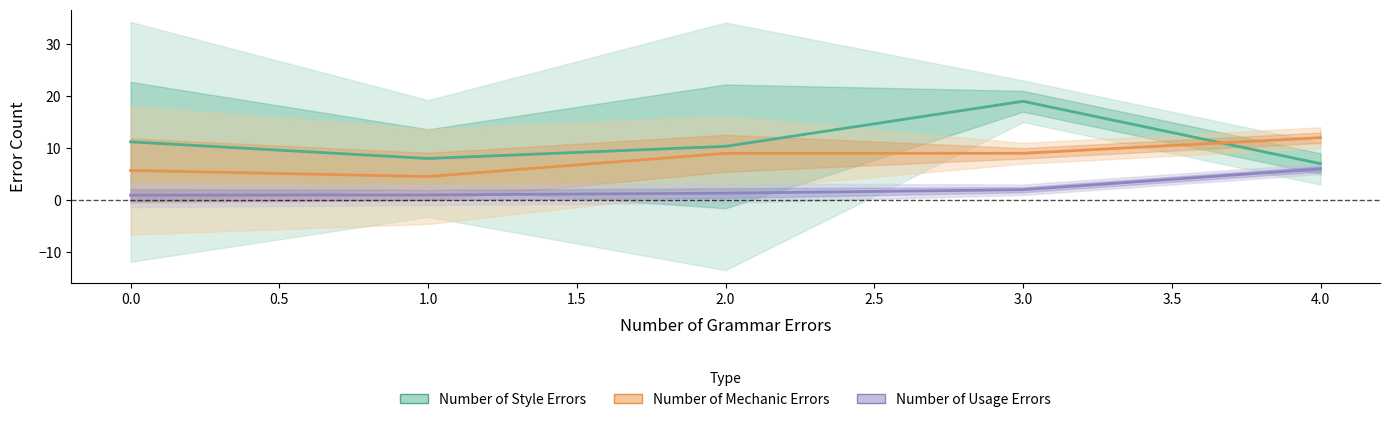

Reading left to right, what are all the values shown in this chart?

Number of Style Errors: 11.2	8.0	10.3	19.0	7.0
Number of Mechanic Errors: 5.7	4.5	9.0	9.0	12.0
Number of Usage Errors: 0.9	1.0	1.3	2.0	6.0